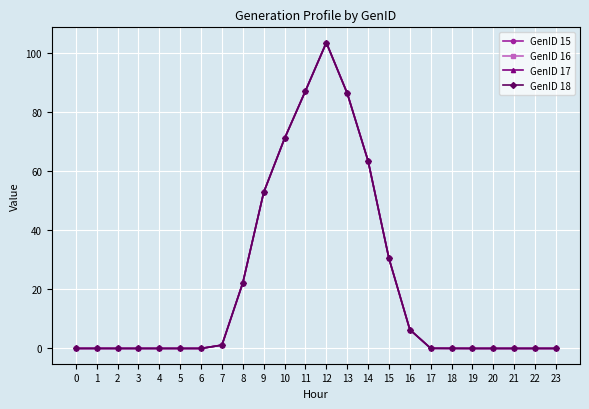

True or false: GenID 17 has more than 1 points higher than both neighbors.

True